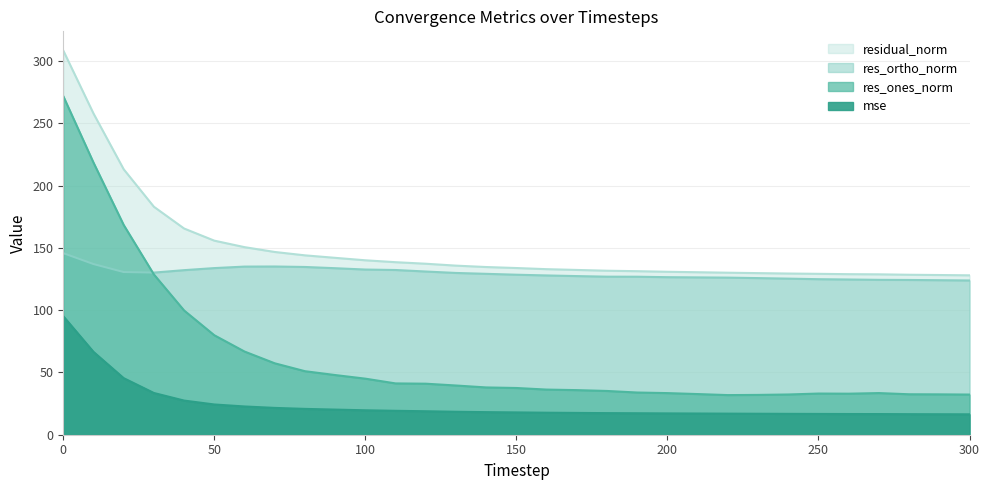

What is the value of the mse point at the 30th from the left?

16.4